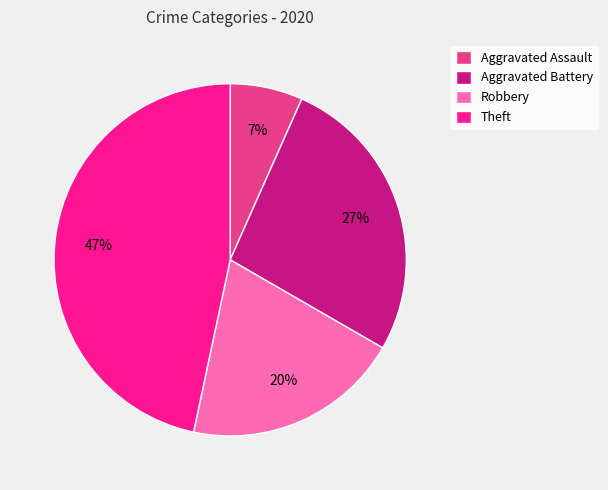

To the nearest percent, what portion does Aggravated Assault represent?

7%